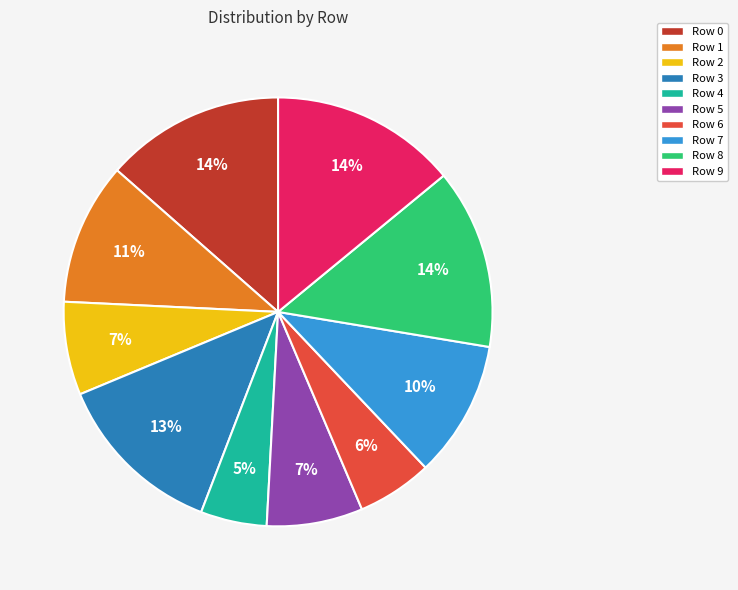

Do Row 7 and Row 0 together represent more than half of the pie?

No